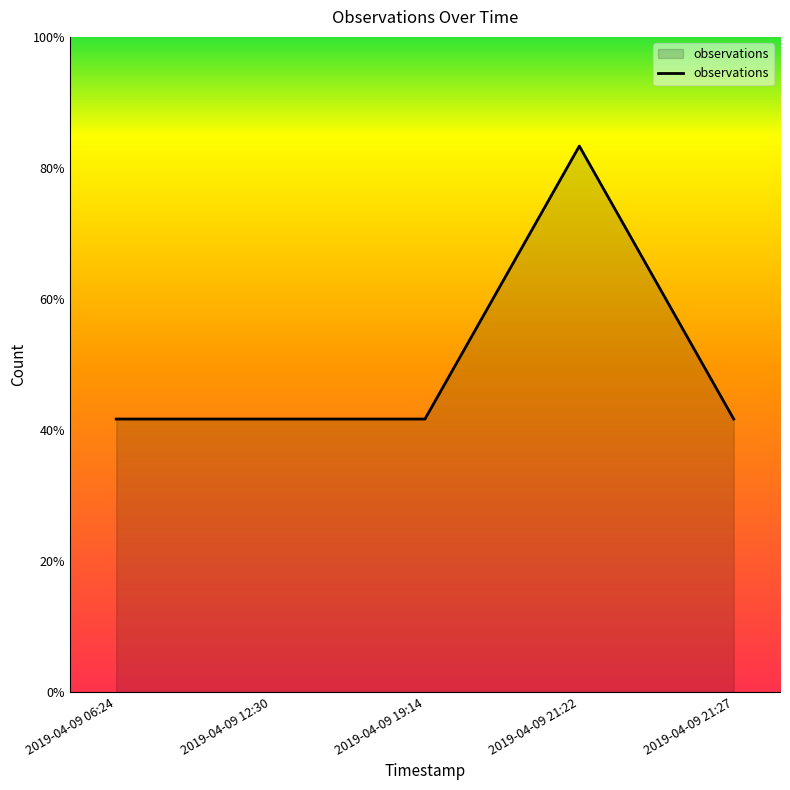

Does the chart display data point markers on the line(s)?

No